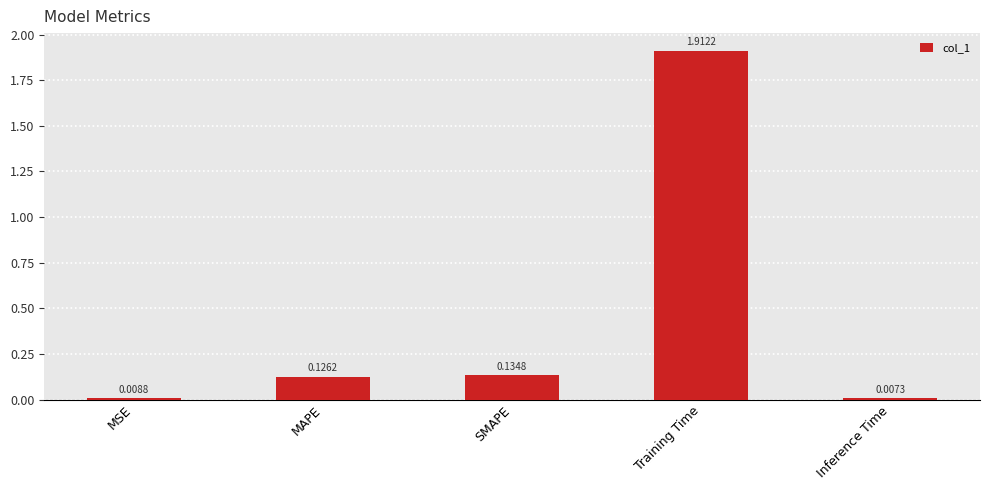

How many data points does each series have?

5